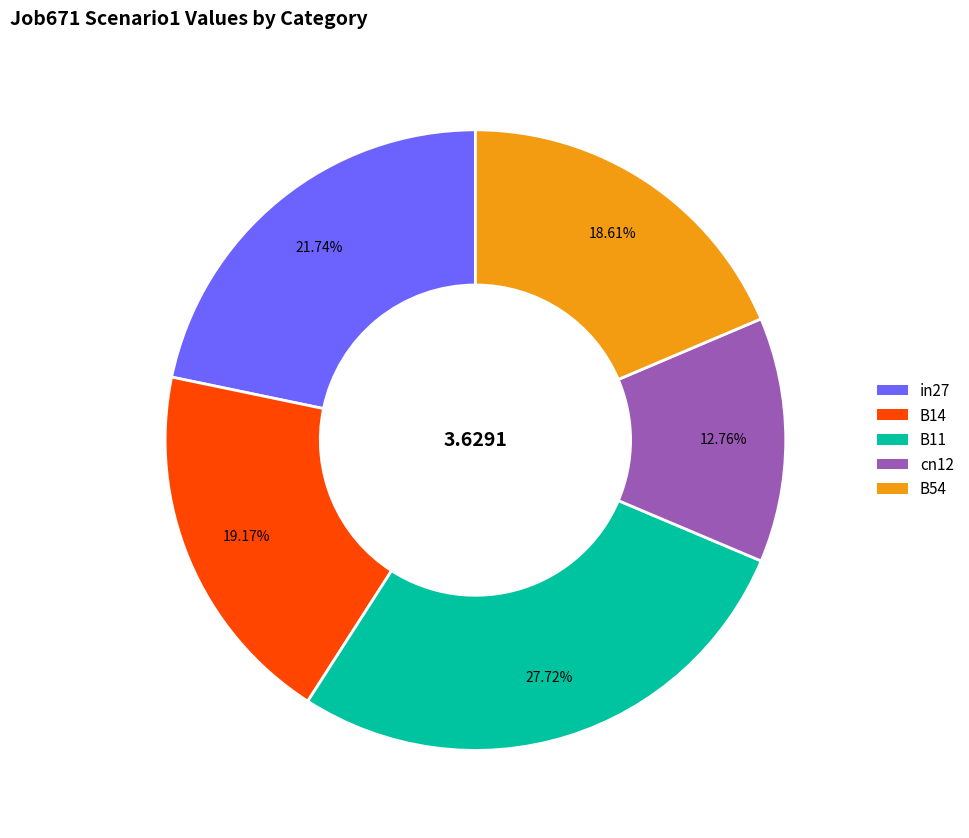

The B11 slice represents 28% of the pie. True or false?

True